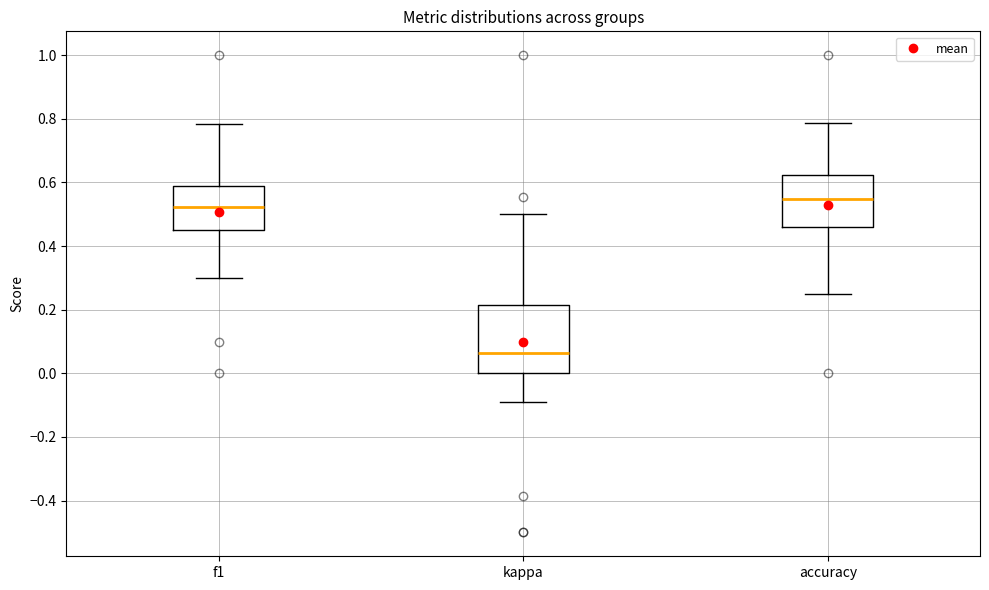

Which box has the lowest median line?

kappa